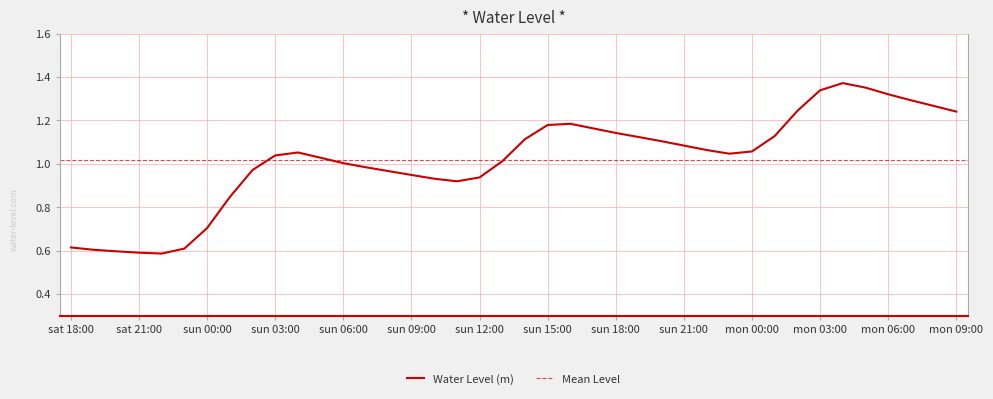

What is the sum of all values?

40.8